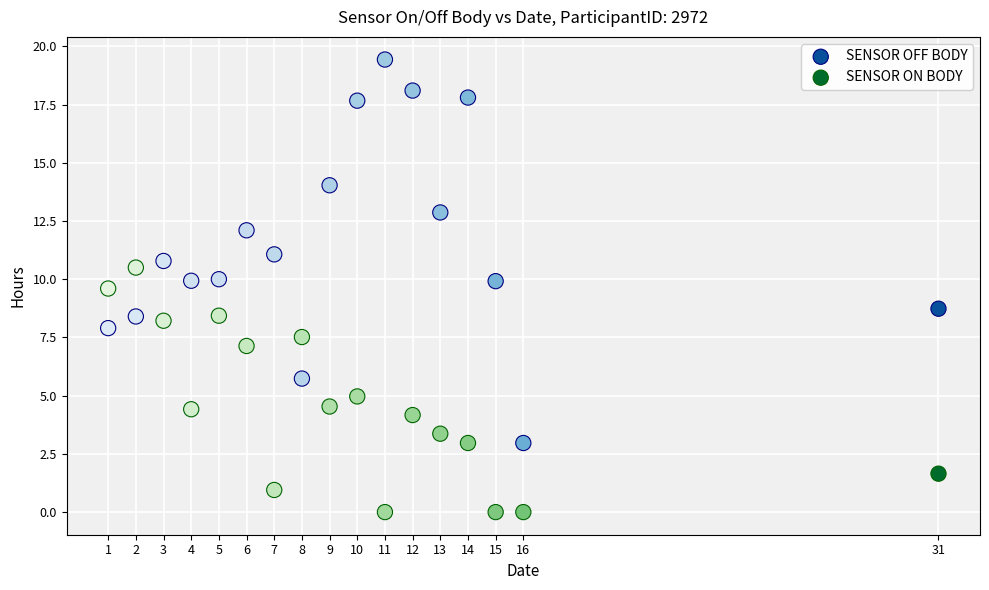

Which series reaches the maximum Y coordinate?

SENSOR OFF BODY